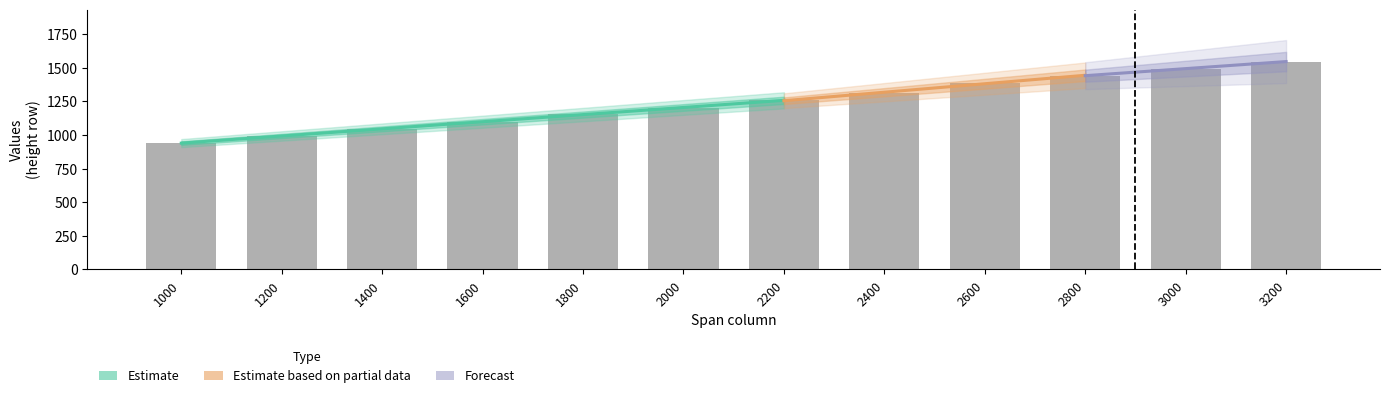

How many data points does each series have?

12